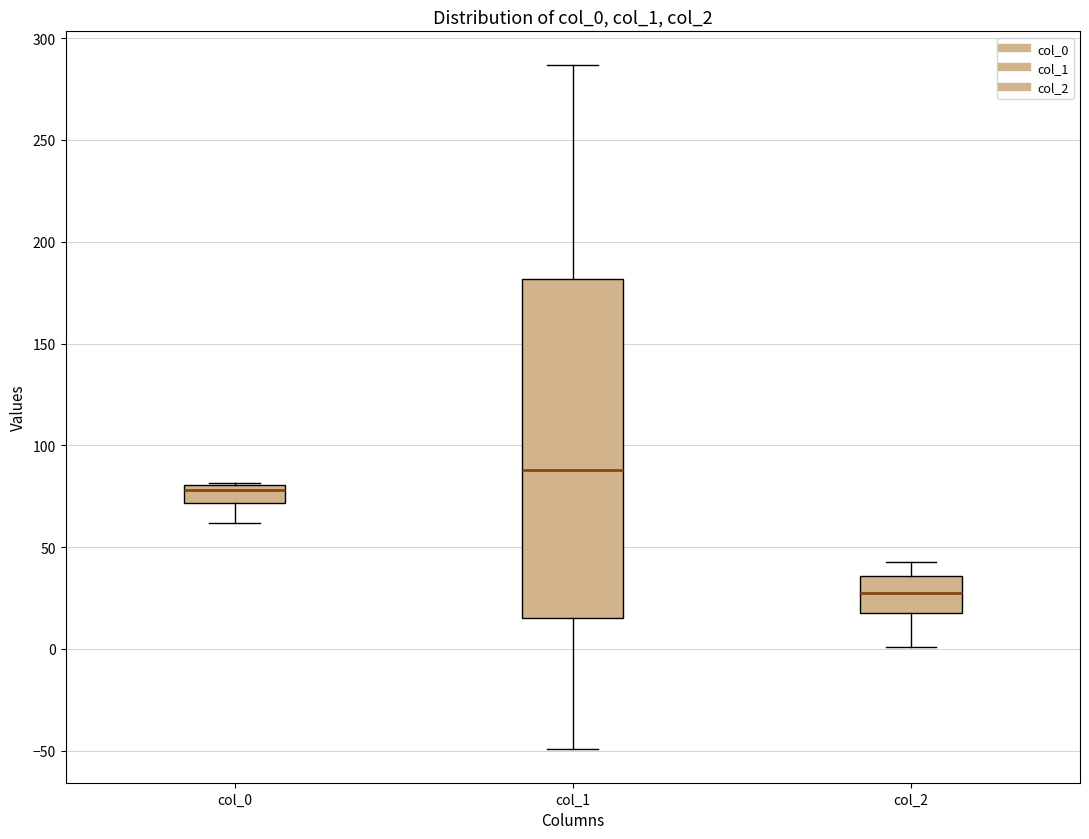

Reading left to right, transcribe this box plot: for each box, give where its median line is, the range the box spans, and where its two whiskers end, as read against the y-axis. The values are not printed on the chart, so give them approximately, as read against the axis.

col_0: median 80 (just below the box's upper edge), box 70 to 80, whiskers 60 to 80
col_1: median 90, box 15 to 180, whiskers -50 to 285
col_2: median 25, box 20 to 35, whiskers 0 to 45